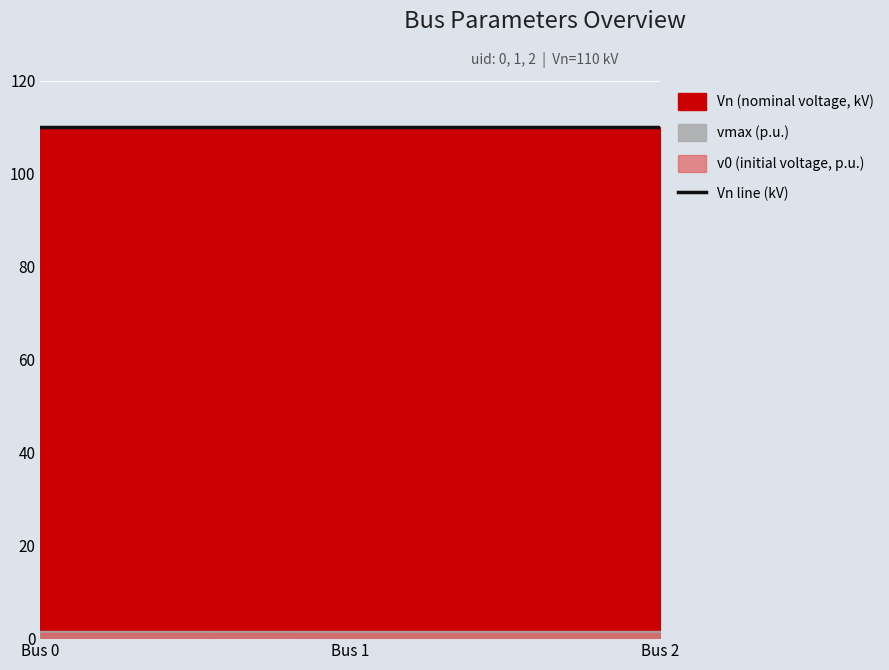

What is the smallest value displayed?

1.0